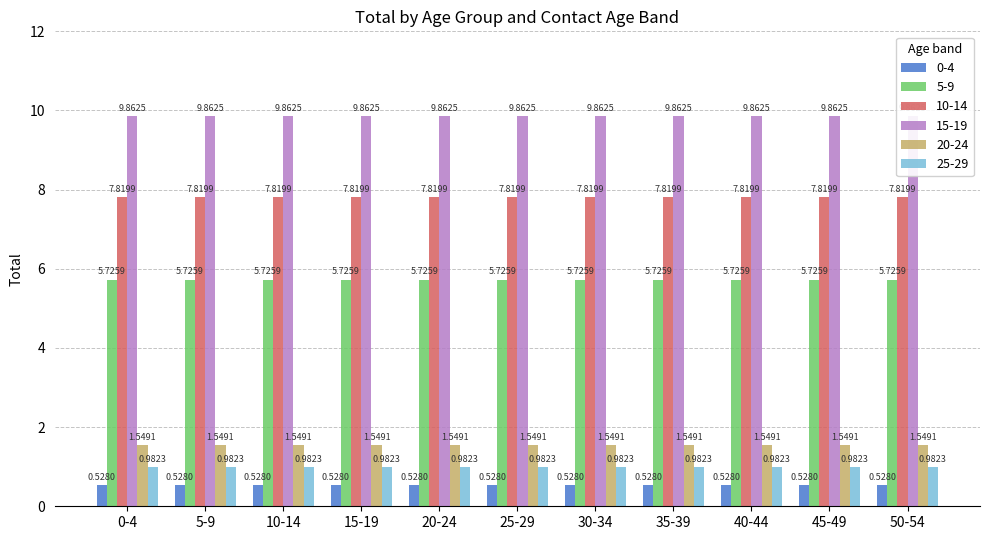

Reading left to right, list all the values displayed in this chart.

0-4: 0.5	0.5	0.5	0.5	0.5	0.5	0.5	0.5	0.5	0.5	0.5
5-9: 5.7	5.7	5.7	5.7	5.7	5.7	5.7	5.7	5.7	5.7	5.7
10-14: 7.8	7.8	7.8	7.8	7.8	7.8	7.8	7.8	7.8	7.8	7.8
15-19: 9.9	9.9	9.9	9.9	9.9	9.9	9.9	9.9	9.9	9.9	9.9
20-24: 1.5	1.5	1.5	1.5	1.5	1.5	1.5	1.5	1.5	1.5	1.5
25-29: 1.0	1.0	1.0	1.0	1.0	1.0	1.0	1.0	1.0	1.0	1.0